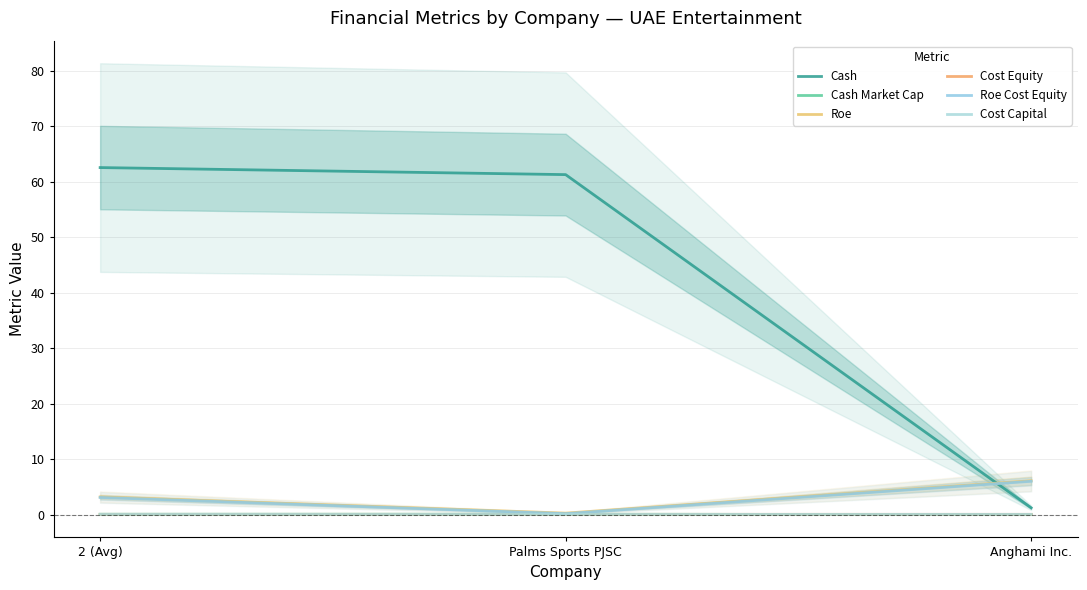

Is it true that Cash equals 62.6 at 2 (Avg)?

True